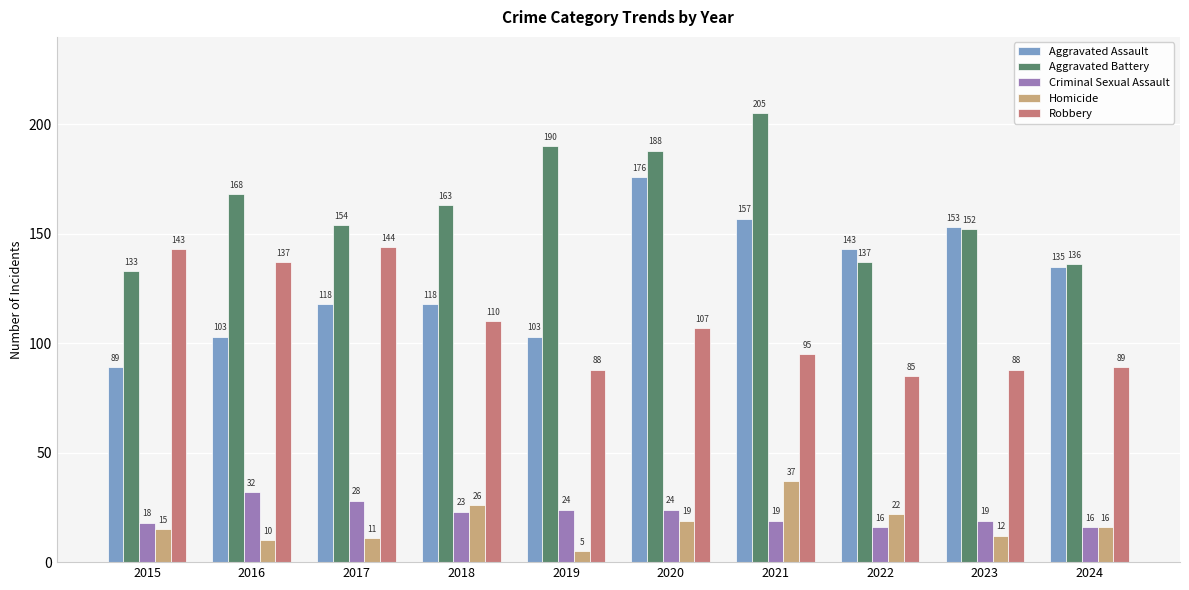

What is the spread (max minus min) of values at 2019?

185